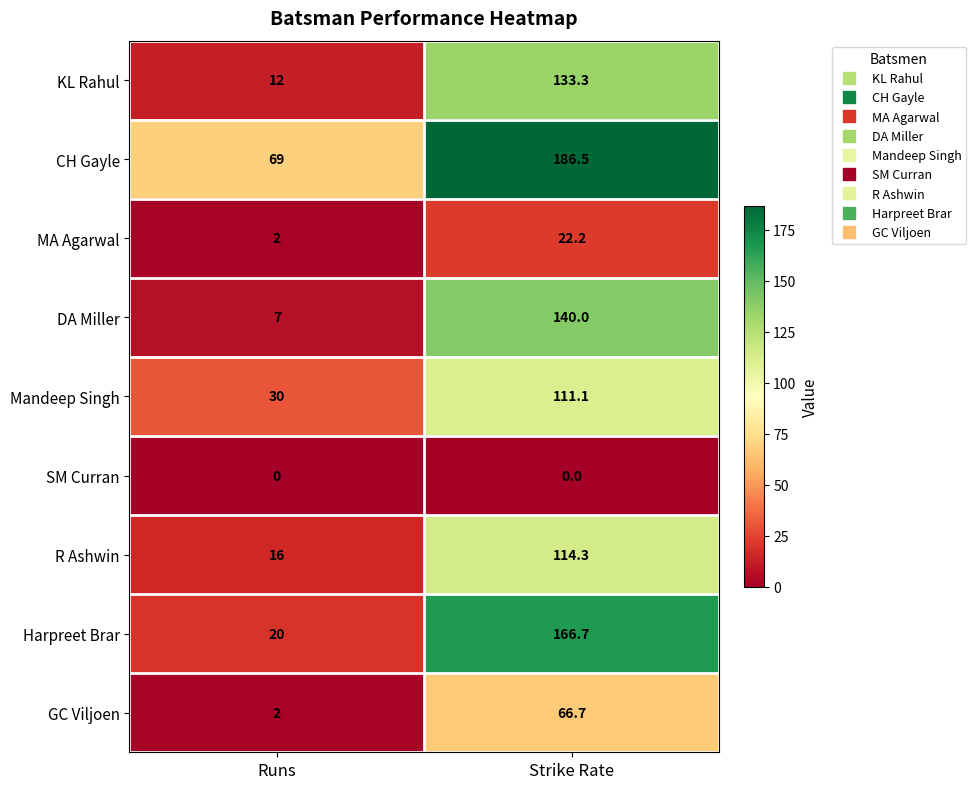

The value of DA Miller at Runs is 7.0. True or false?

True